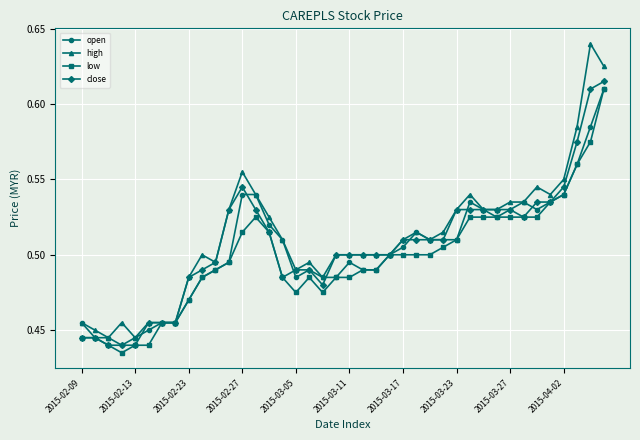

How many close values are between 0 and 1?

40